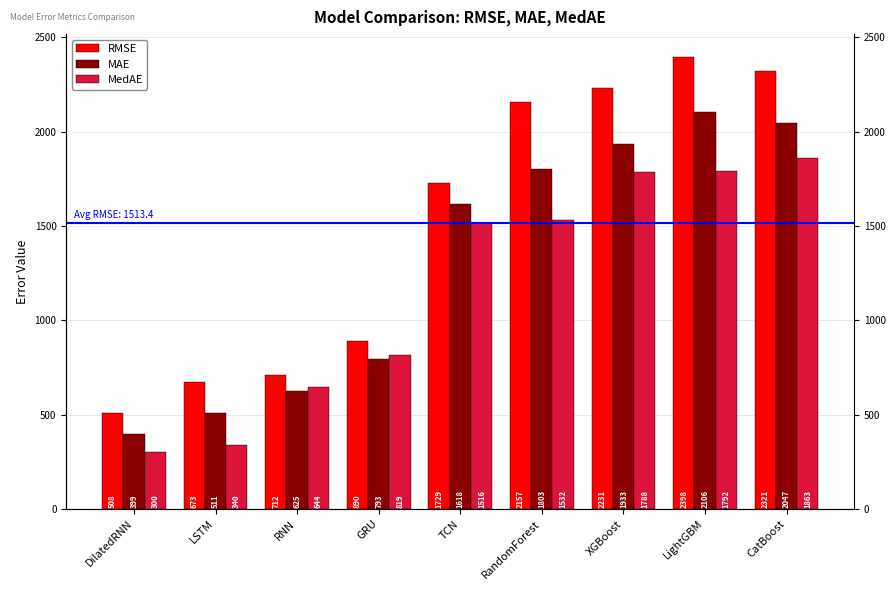

What value does the MAE series have at LightGBM?

2106.1